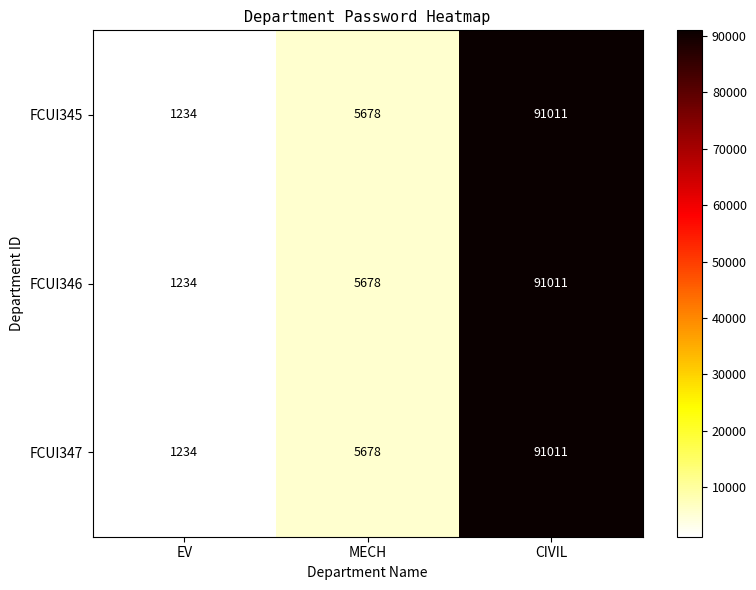

What is the average value of the FCUI347 series?

32641